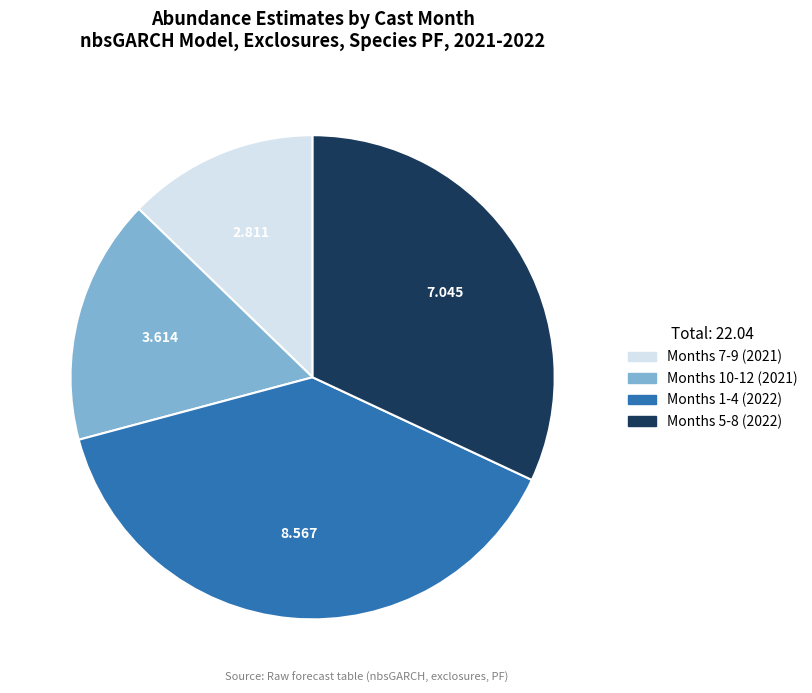

Does any single category account for the majority?

No